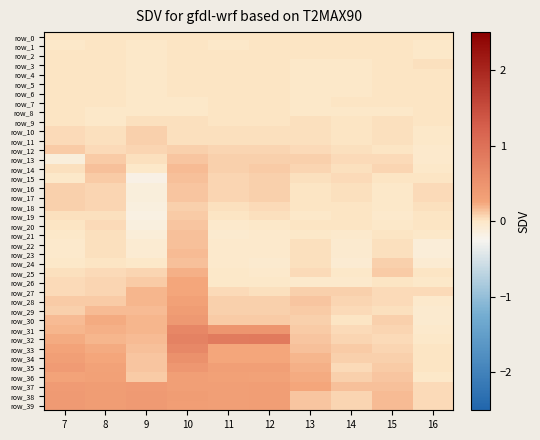

At which label does row_23 first exceed 0?

8